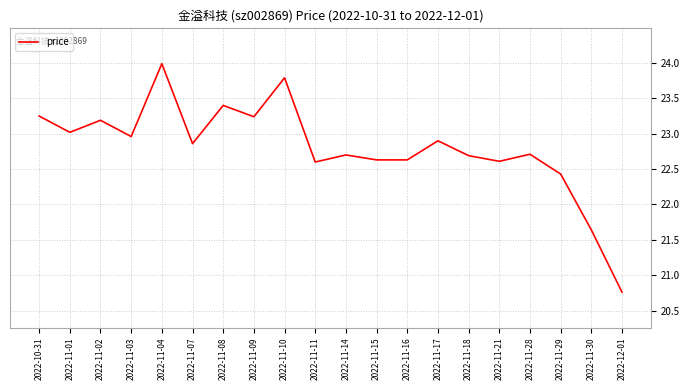

How many lines are shown in the chart?

1